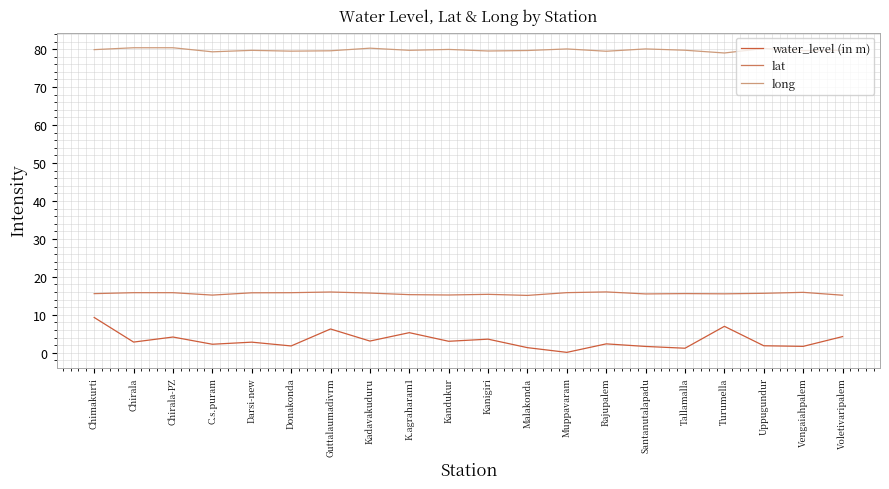

What is the minimum value shown in the chart?

0.1